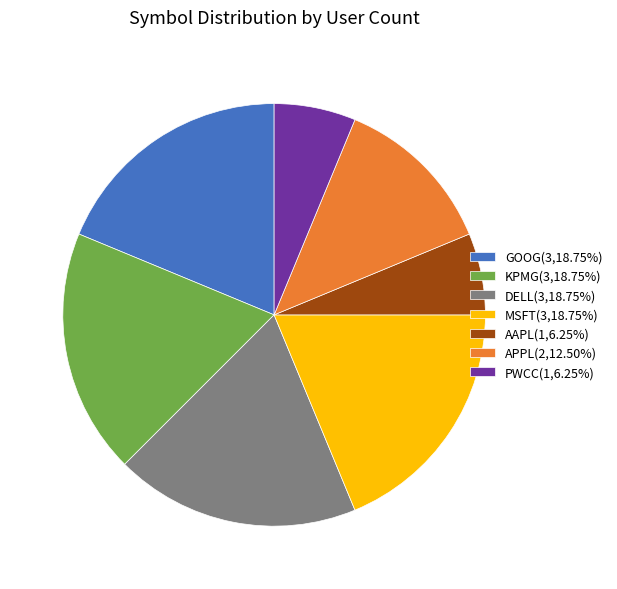

Is KPMG the majority of the pie?

No